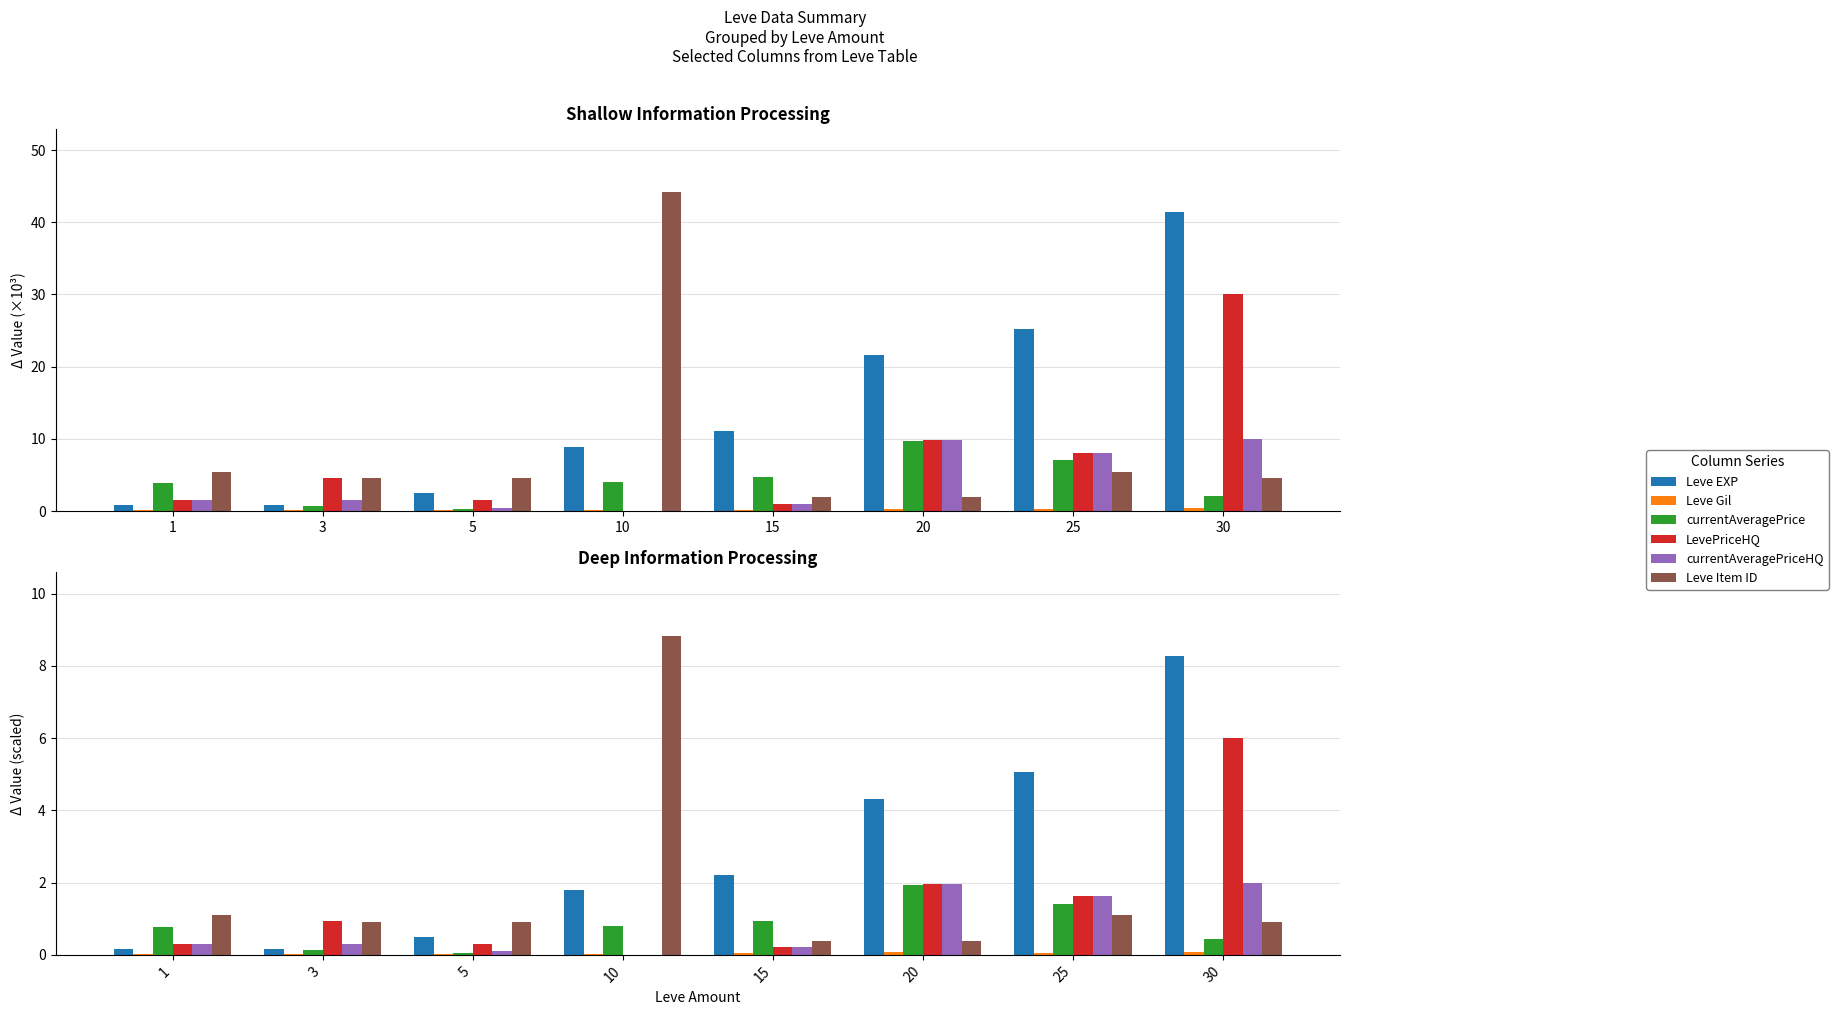

Read the currentAveragePriceHQ value at 3.

0.3